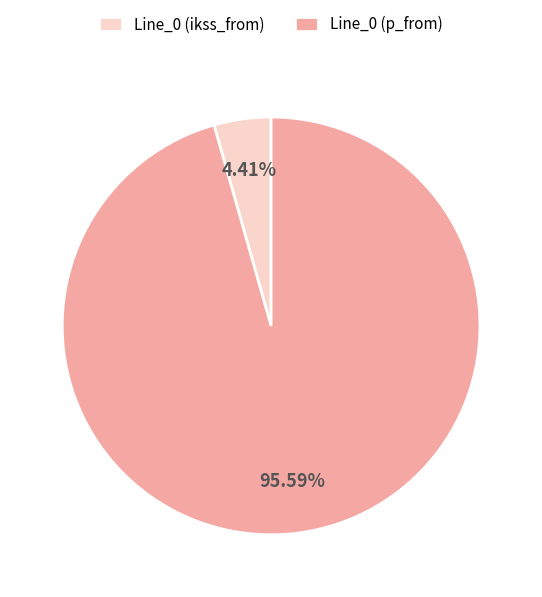

Rank the categories by value from lowest to highest.

Line_0 (ikss_from), Line_0 (p_from)